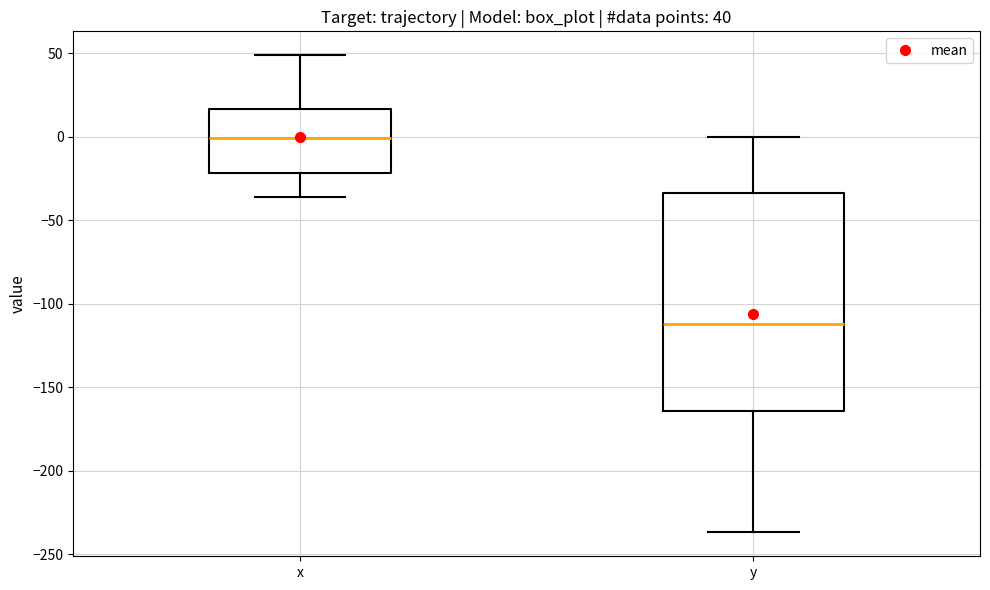

Comparing the boxes themselves (not the whiskers), which one is the tallest?

y